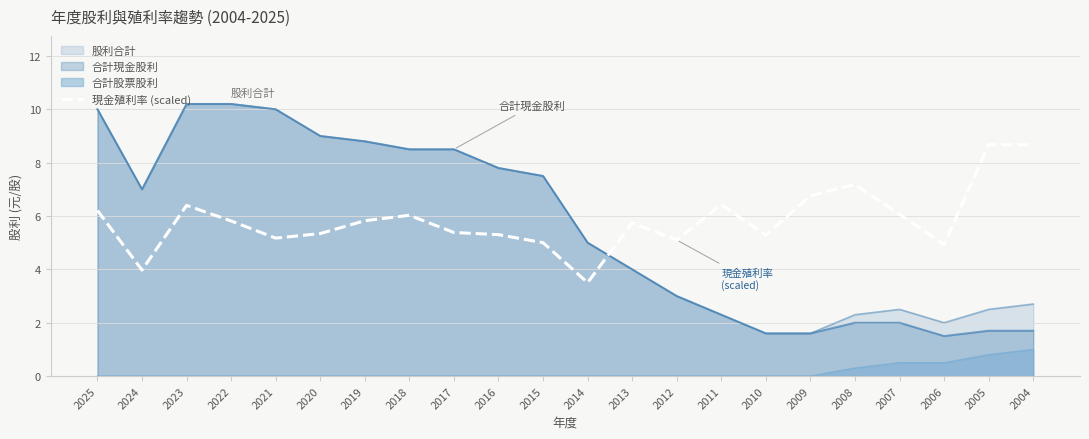

What is the sum of all values?

128.8